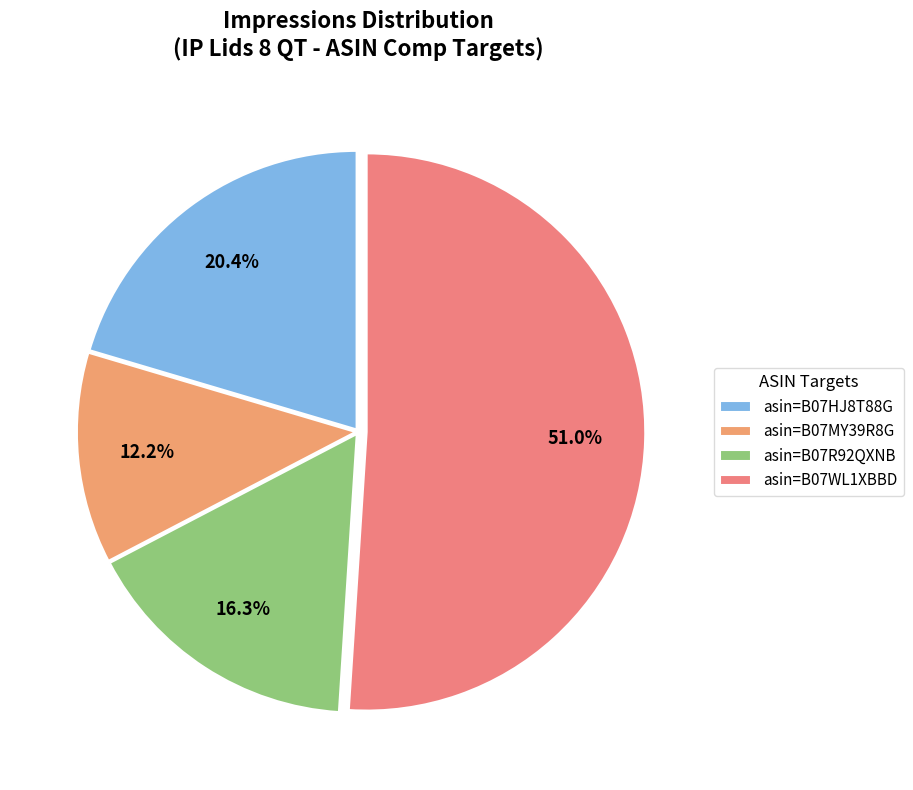

How many segments does this pie chart have?

4